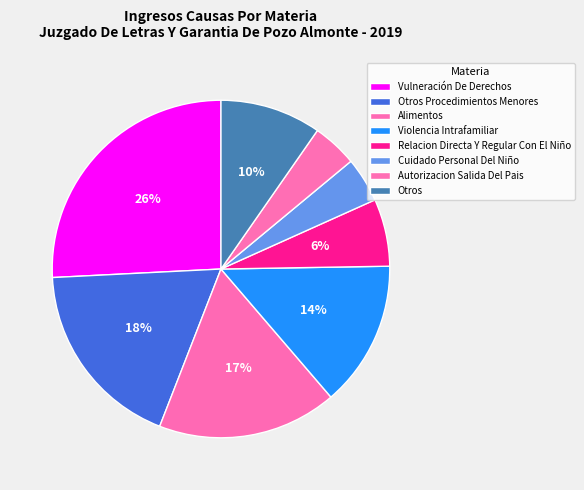

How many segments does this pie chart have?

8